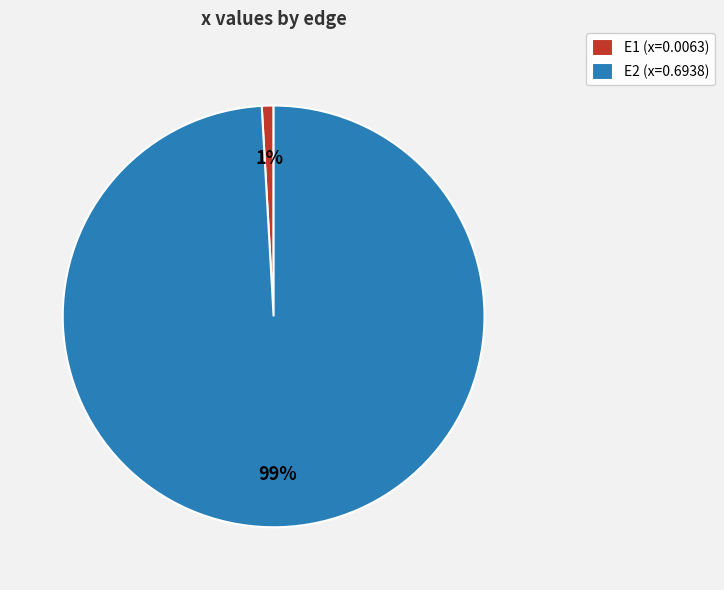

What is the smallest slice in the pie chart?

E1